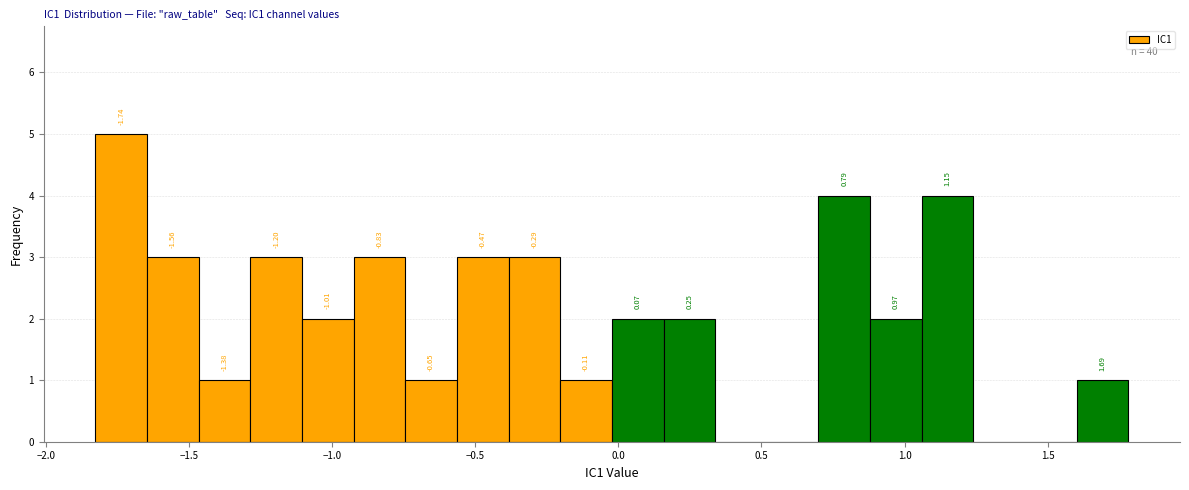

Around what value on the x-axis is the tallest bar? Give the approximate position of its centre, as read against the axis.

-1.75